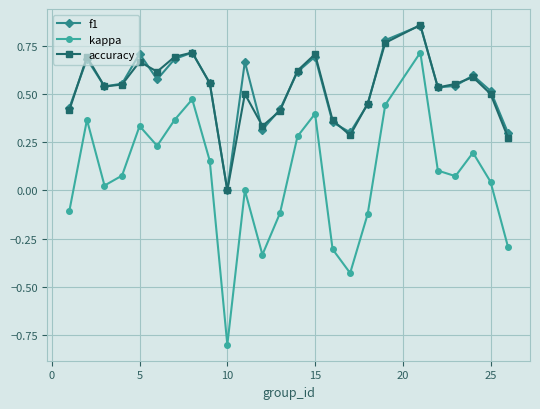

What is the smallest value displayed?

-0.8